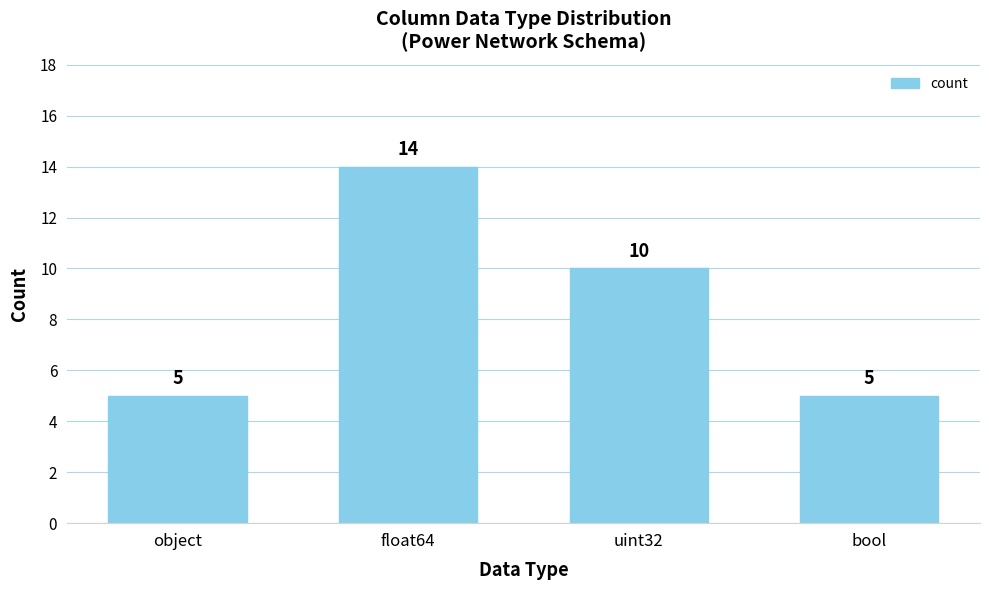

Which category has the highest value across all series?

float64